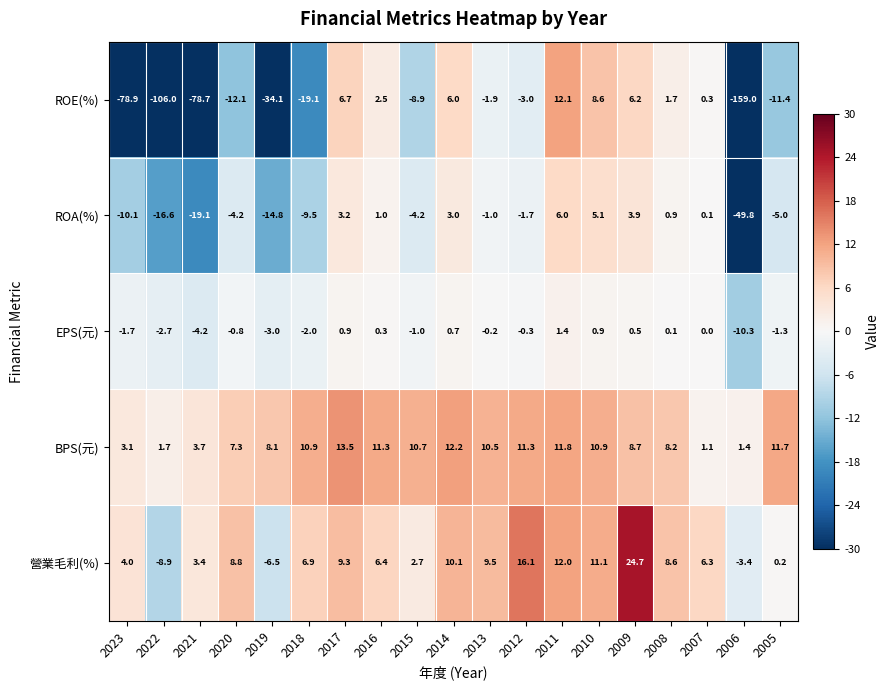

What is the total value across all series at 2012?

22.4